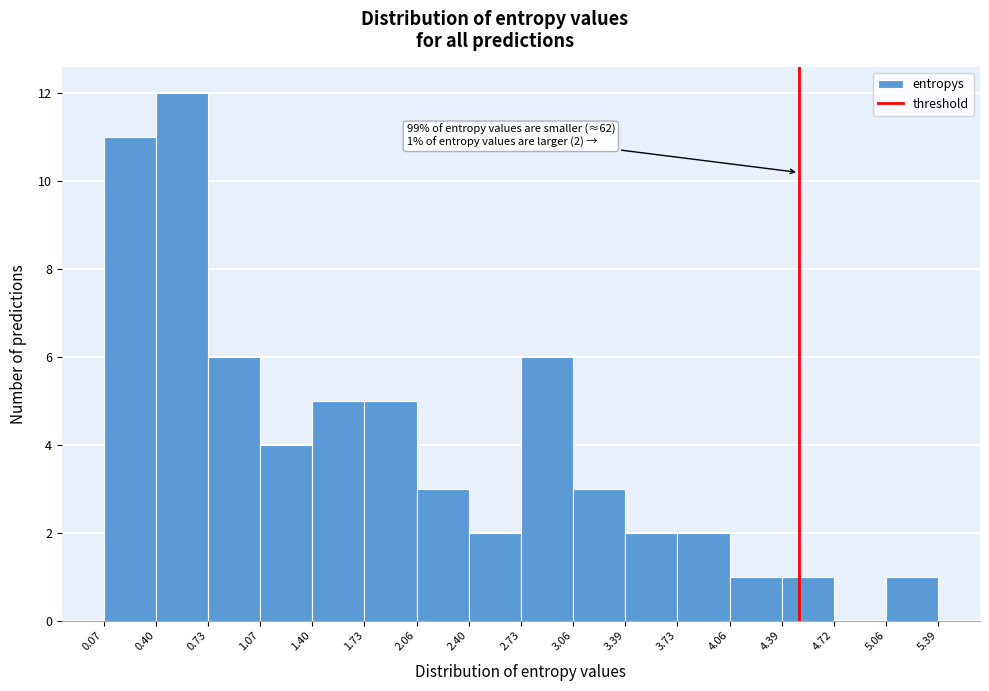

Which range on the x-axis has the tallest bar?

0.40 to 0.73